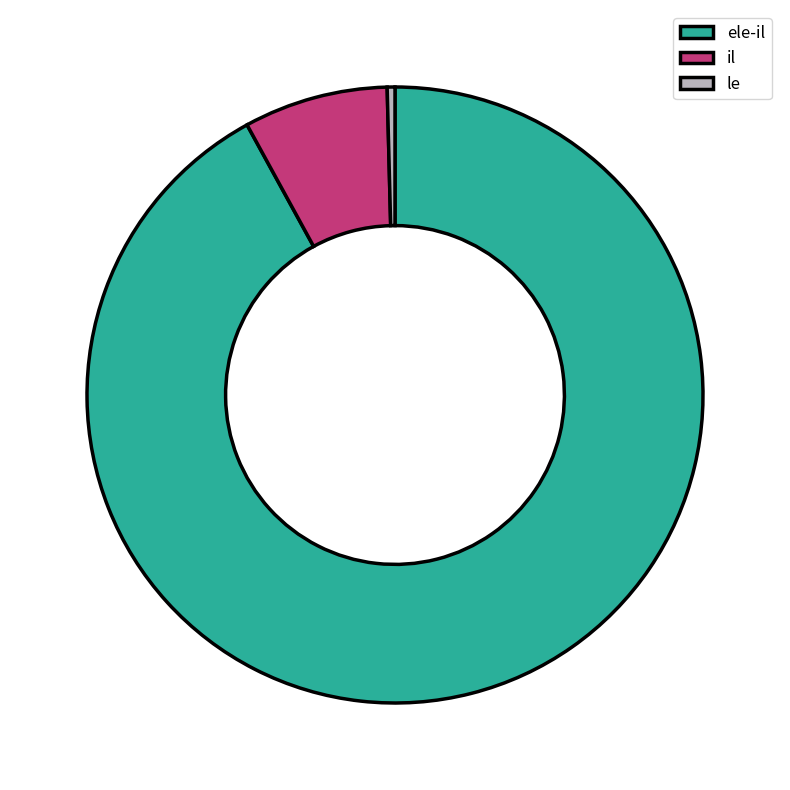

What is the majority slice?

ele-il